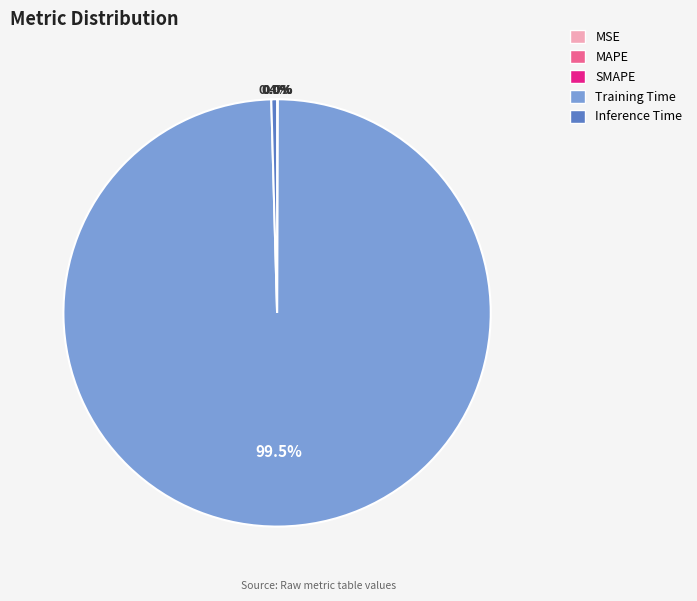

Which slice is the largest?

Training Time